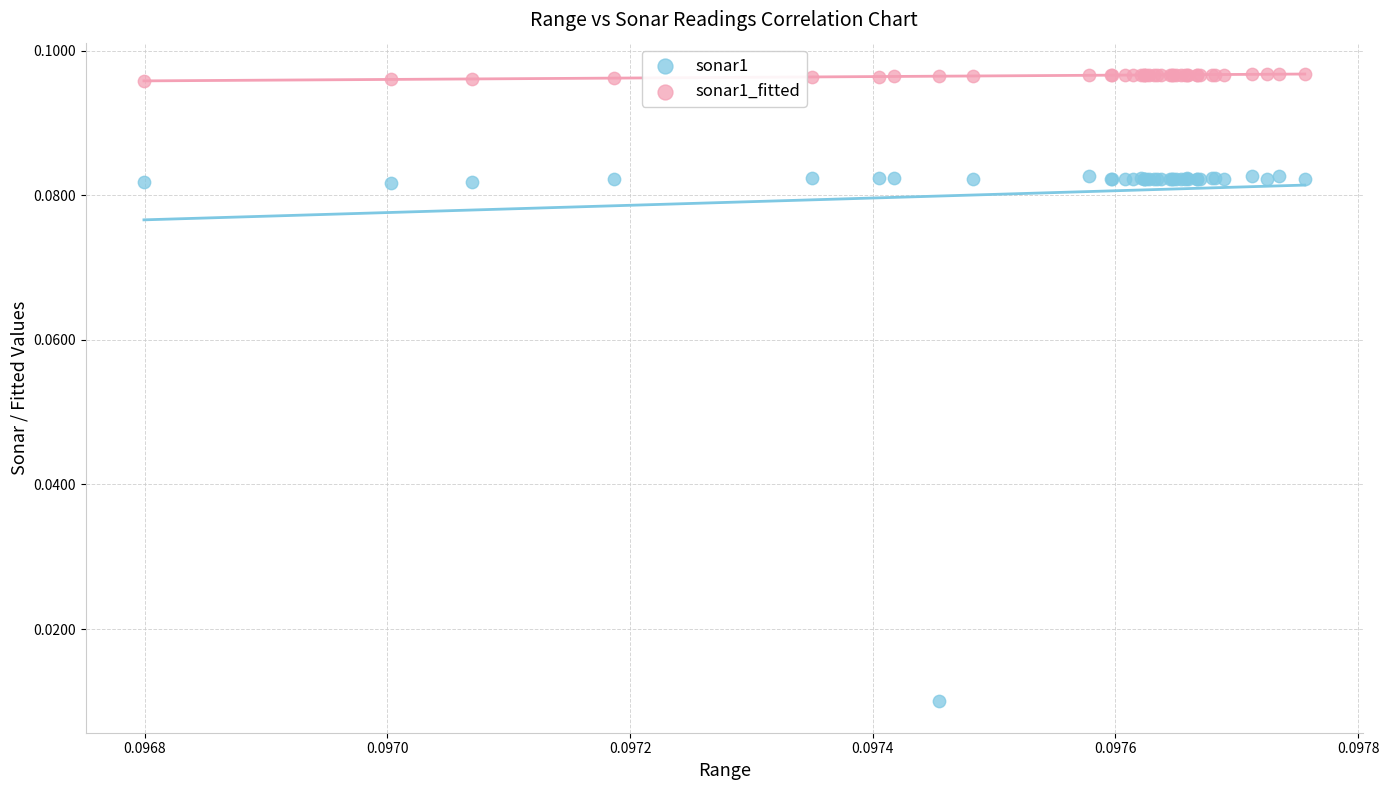

What are all the series names shown in the legend?

sonar1, sonar1_fitted